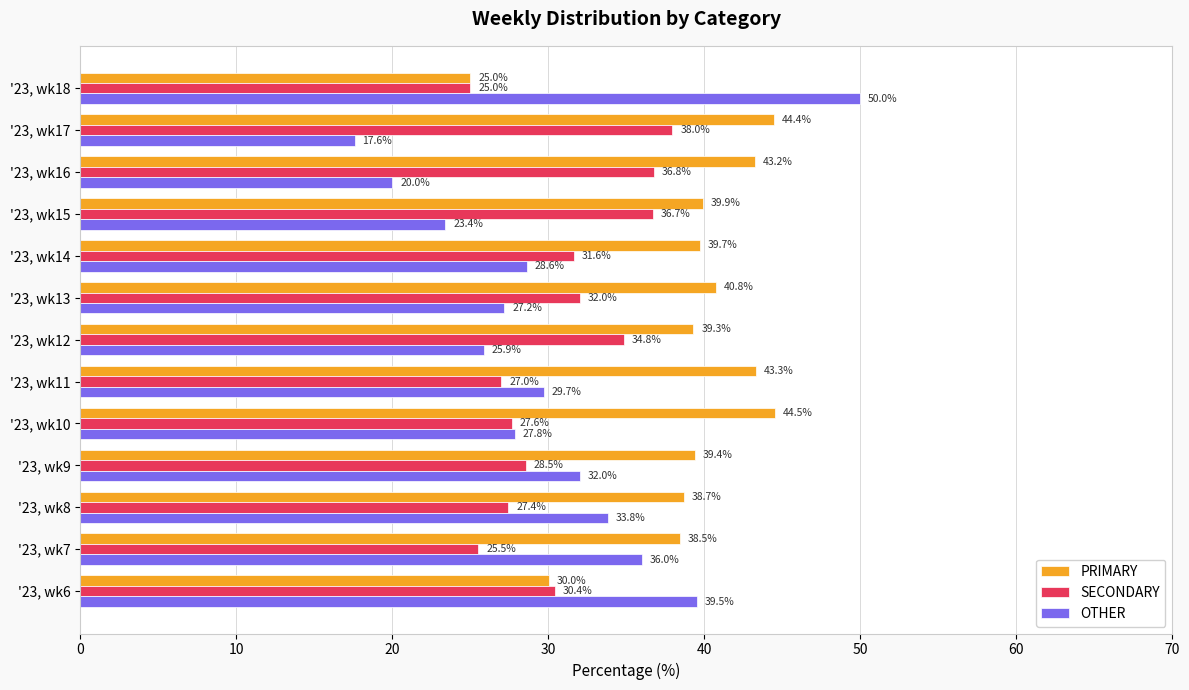

At how many categories does at least one series exceed 36?

13